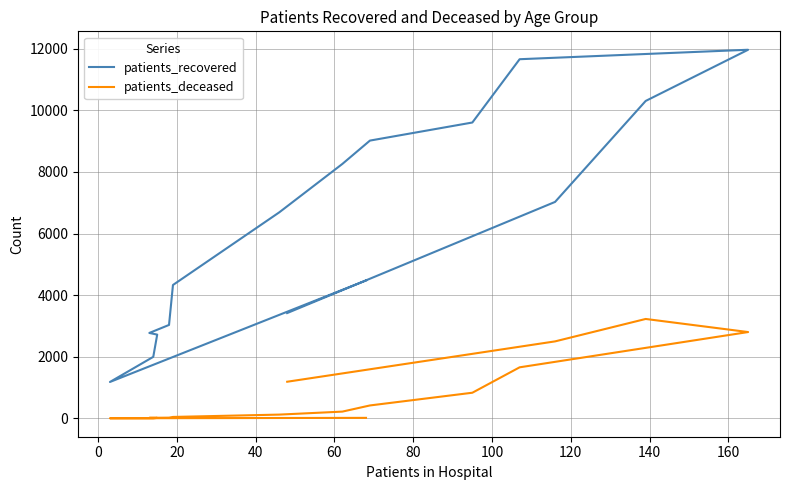

True or false: patients_deceased and patients_recovered cross at least once.

False